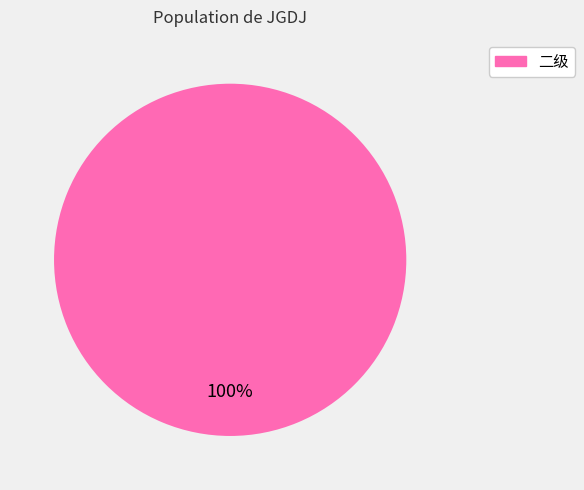

Rank the categories by value from highest to lowest.

二级